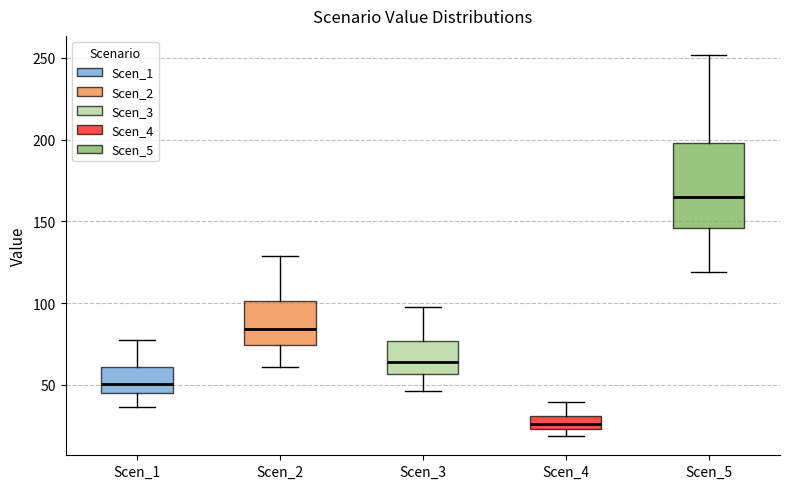

Which box has the highest median line?

Scen_5